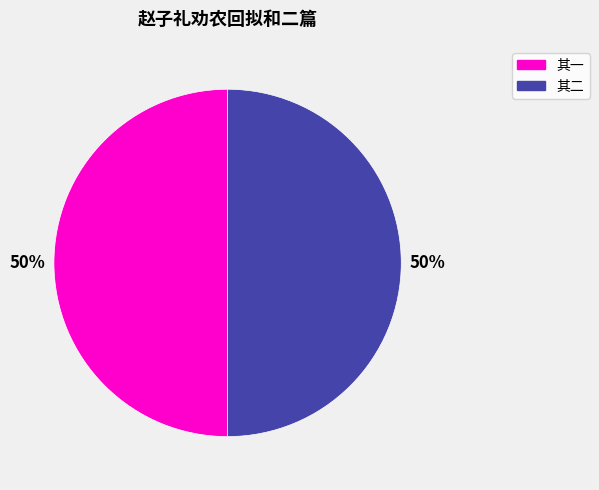

To the nearest percent, what is the average slice percentage?

50%